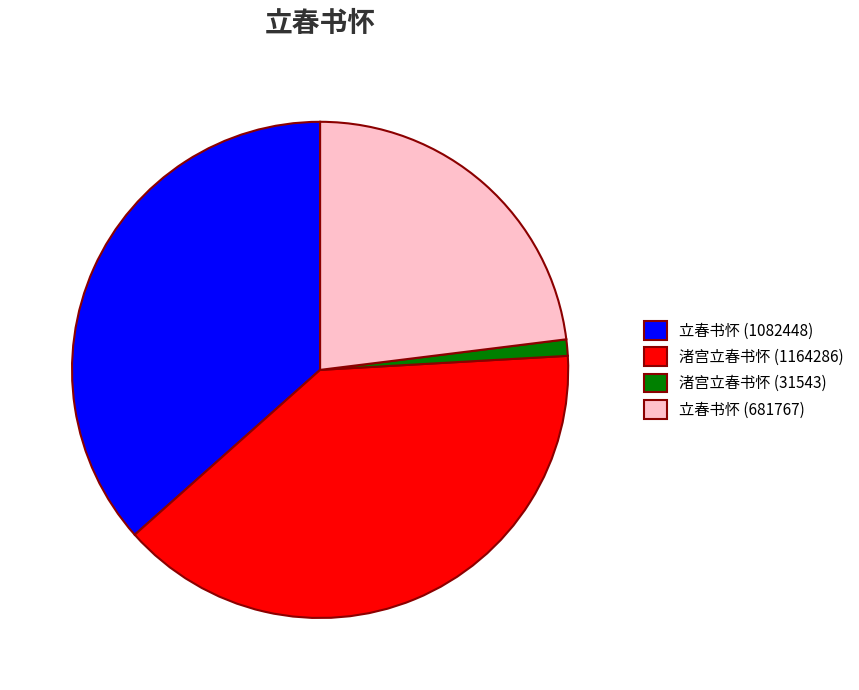

Is the sum of 立春书怀 (681767) and 渚宫立春书怀 (1164286) greater than half?

Yes